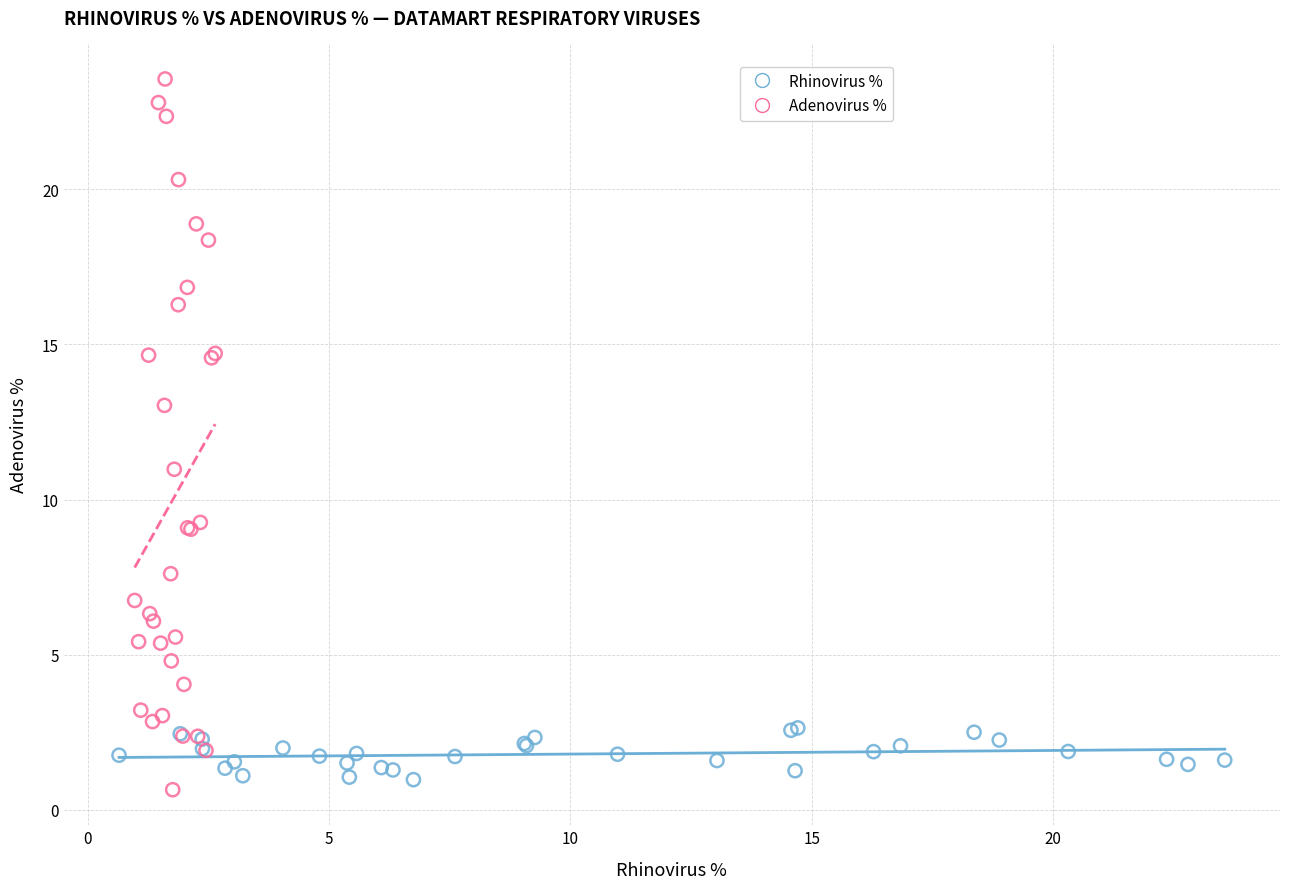

Which series has the widest spread of Y values?

Adenovirus %